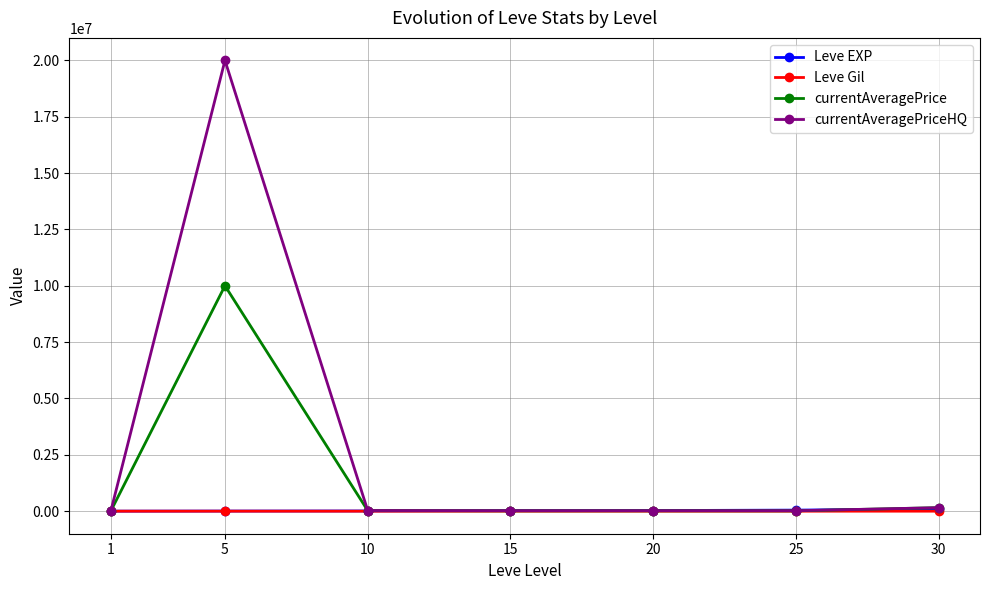

True or false: Leve Gil has a value of 348 at 20.

True